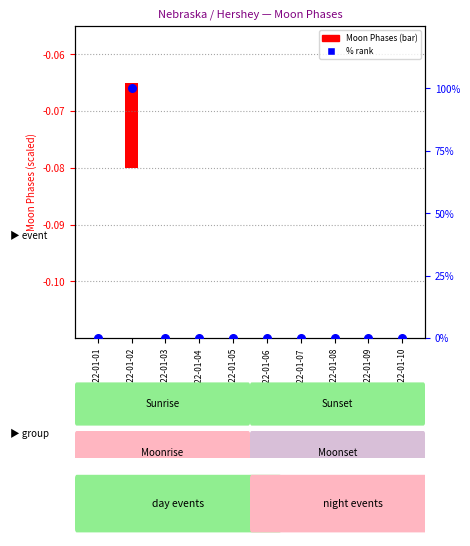

Is the value of Moon Phases (scaled) at 2022-01-01 greater than the value of % rank (Moon Phase) at 2022-01-05?

No